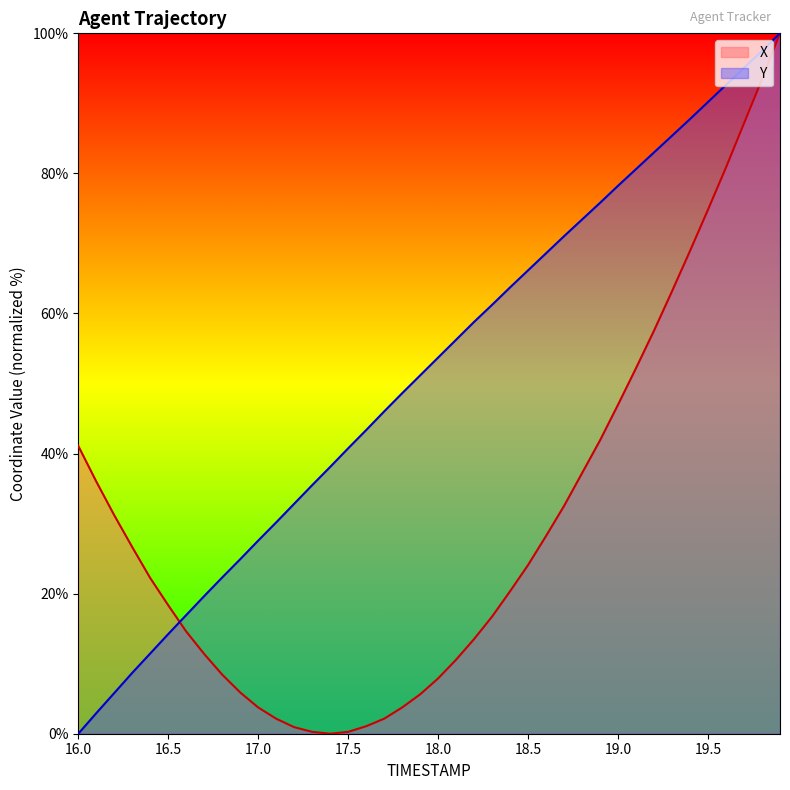

Reading left to right, what are all the values shown in this chart?

X: 16.0=41.1	16.1=36.0	16.2=31.2	16.3=26.6	16.4=22.2	16.5=18.3	16.6=14.6	16.7=11.4	16.8=8.4	16.9=5.9	17.0=3.7	17.1=2.1	17.2=0.9	17.3=0.3	17.4=0.0	17.5=0.3	17.6=1.1	17.7=2.1	17.8=3.7	17.9=5.6	18.0=7.9	18.1=10.6	18.2=13.5	18.3=16.7	18.4=20.3	18.5=24.1	18.6=28.2	18.7=32.5	18.8=37.2	18.9=41.9	19.0=47.0	19.1=52.2	19.2=57.6	19.3=63.2	19.4=68.9	19.5=74.8	19.6=80.9	19.7=87.1	19.8=93.4	19.9=100.0
Y: 16.0=0.0	16.1=2.9	16.2=5.8	16.3=8.7	16.4=11.5	16.5=14.2	16.6=16.9	16.7=19.7	16.8=22.3	16.9=24.9	17.0=27.6	17.1=30.2	17.2=32.8	17.3=35.5	17.4=38.1	17.5=40.8	17.6=43.4	17.7=46.0	17.8=48.6	17.9=51.2	18.0=53.7	18.1=56.3	18.2=58.8	18.3=61.2	18.4=63.7	18.5=66.2	18.6=68.6	18.7=71.0	18.8=73.4	18.9=75.8	19.0=78.2	19.1=80.6	19.2=83.0	19.3=85.4	19.4=87.8	19.5=90.2	19.6=92.6	19.7=95.1	19.8=97.5	19.9=100.0